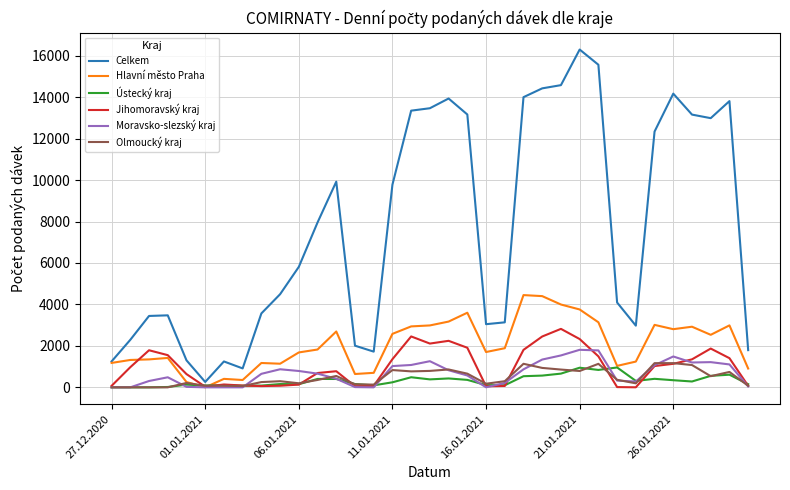

What is the highest value of the Moravsko-slezský kraj series?

1811